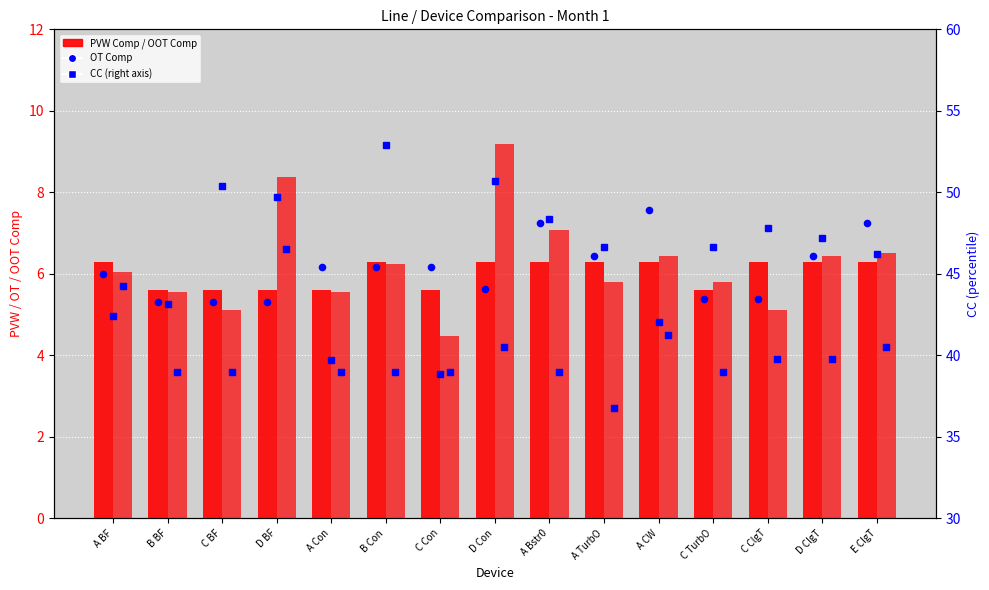

Which series has the largest total across all categories?

CC